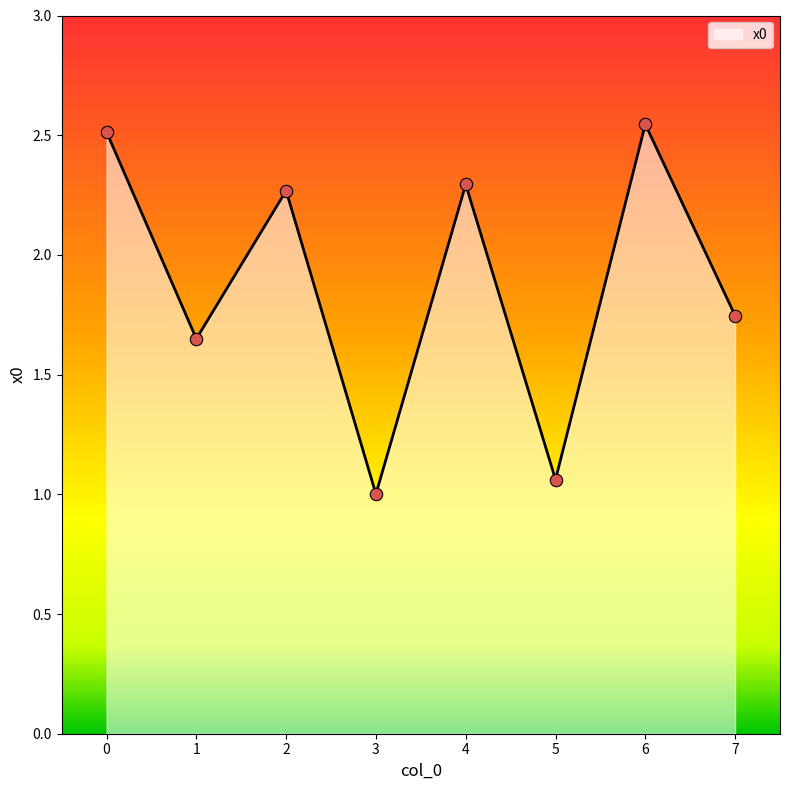

What is the ratio of the value at 5 to the value at 6?

0.4